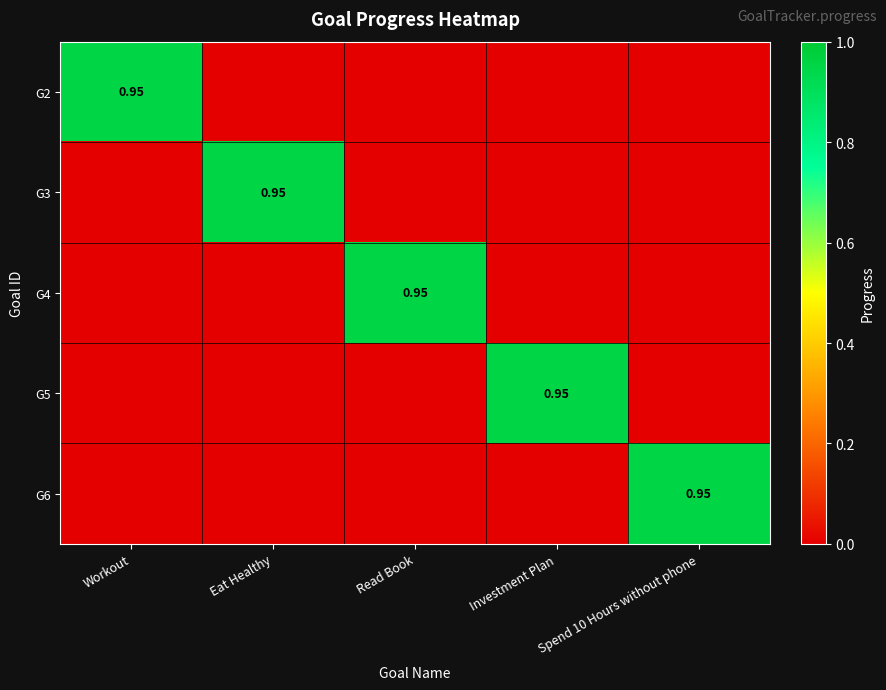

At how many categories does at least one series exceed 0?

5